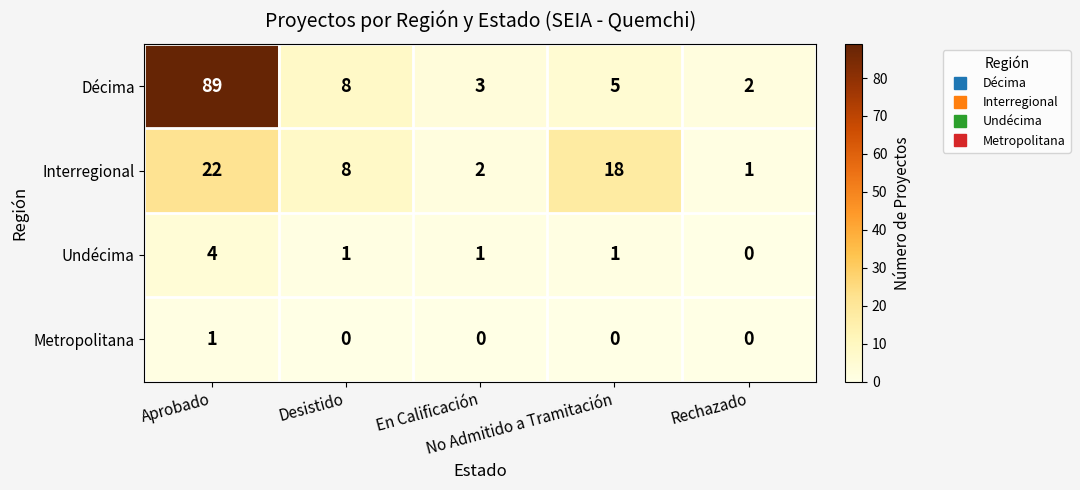

What is the sum of all Décima values?

107